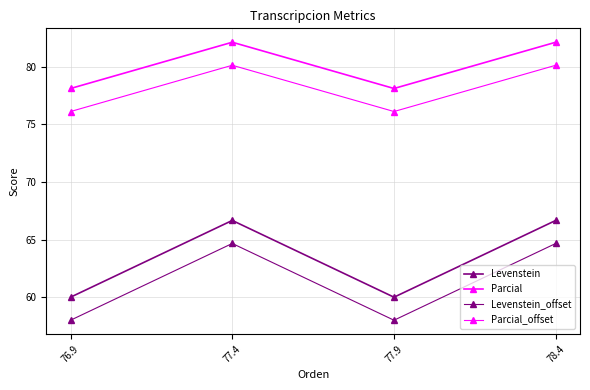

What is the label of the 4th point from the left?

78.4